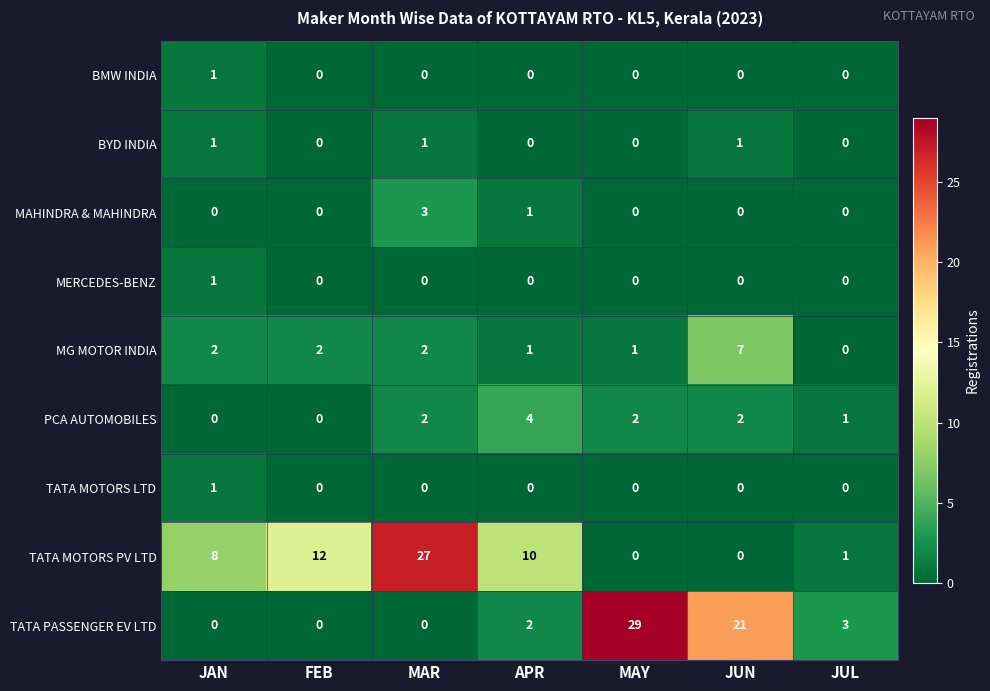

What is the sum of all MG MOTOR INDIA values?

15